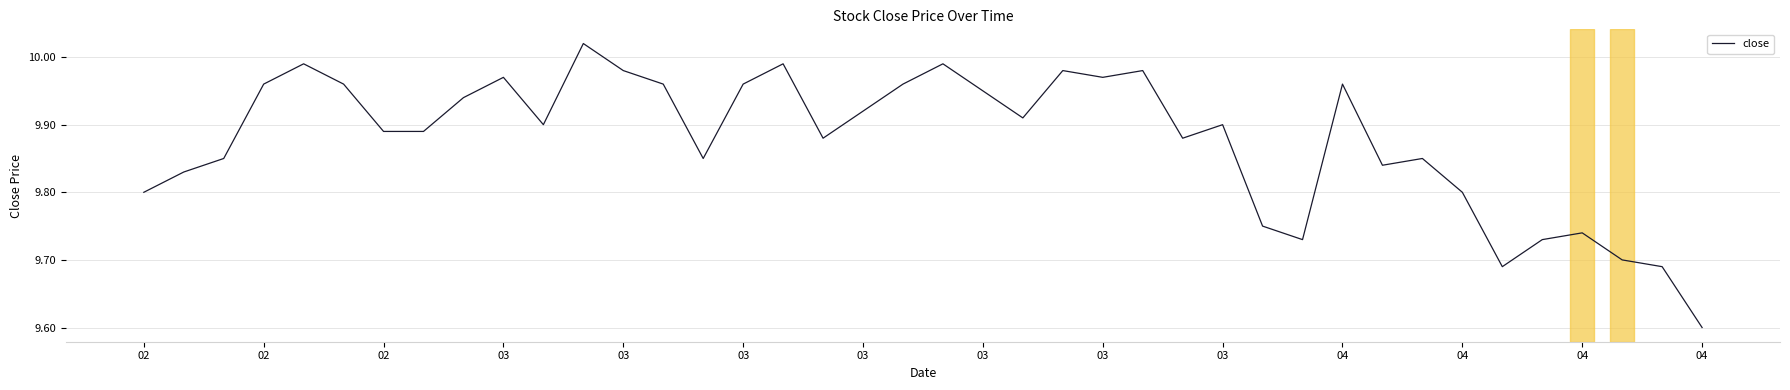

What is the difference between the maximum and minimum values?

0.4